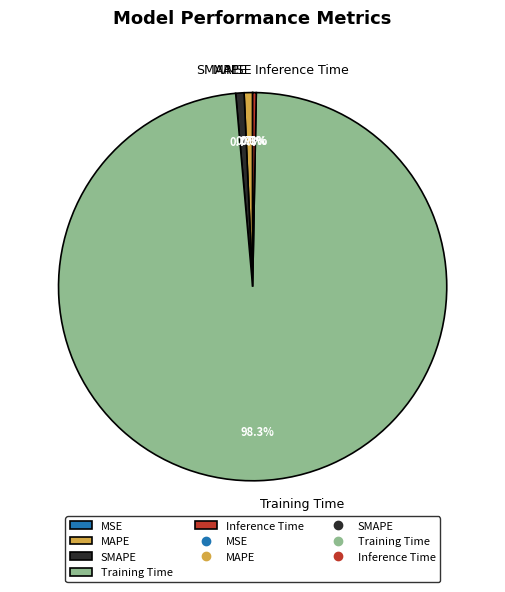

Does any single category account for the majority?

Yes